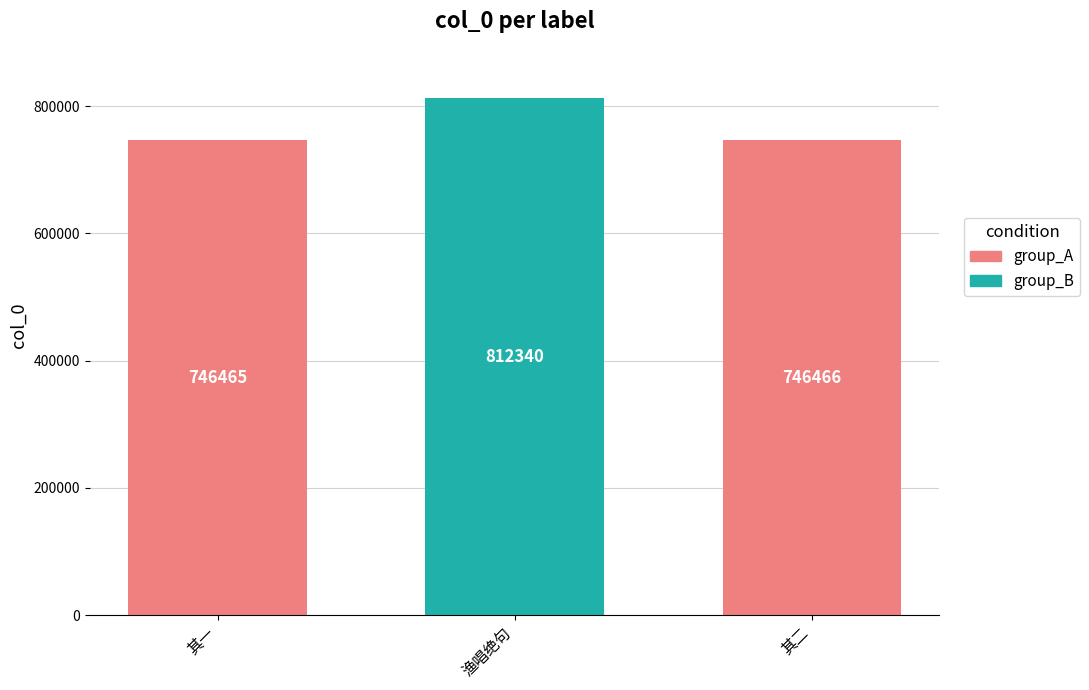

Reading right to left, what are all the values shown in this chart?

746466	812340	746465